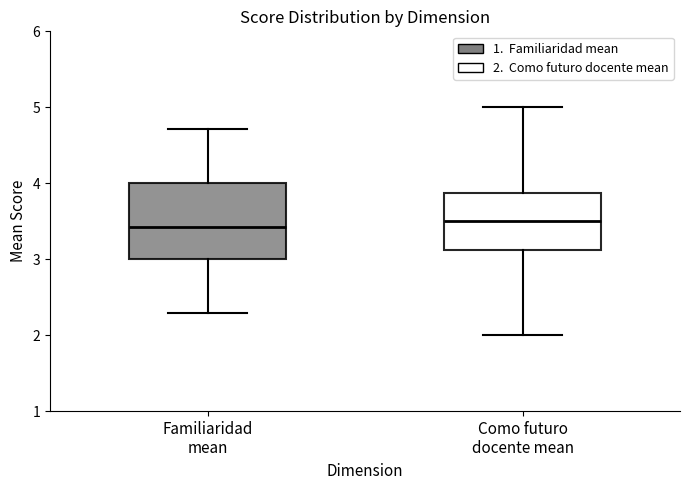

Reading left to right, read every box against the y-axis: the position of its median line, the range the box covers, and the ends of its whiskers. The values are not printed on the chart, so give them approximately, as read against the axis.

Familiaridad mean: median 3.4, box 3.0 to 4.0, whiskers 2.3 to 4.7
Como futuro docente mean: median 3.5, box 3.1 to 3.9, whiskers 2.0 to 5.0